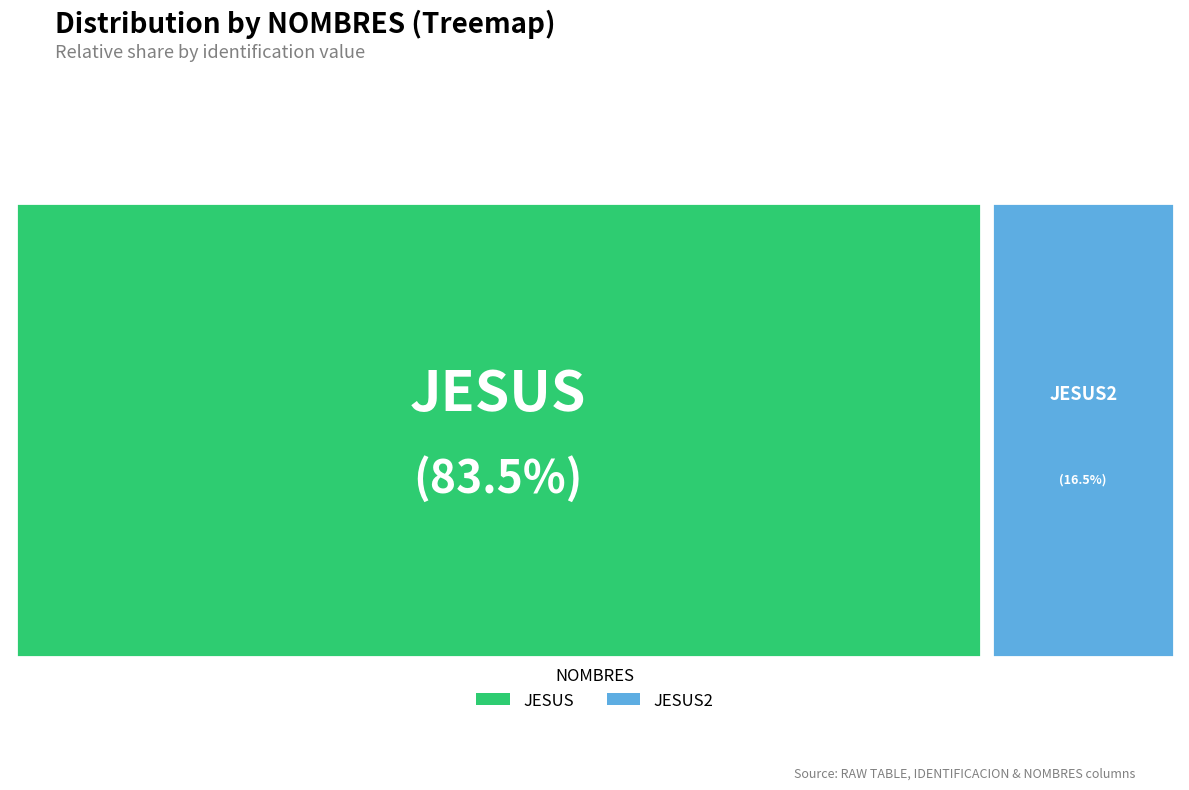

How many slices are in this pie chart?

2